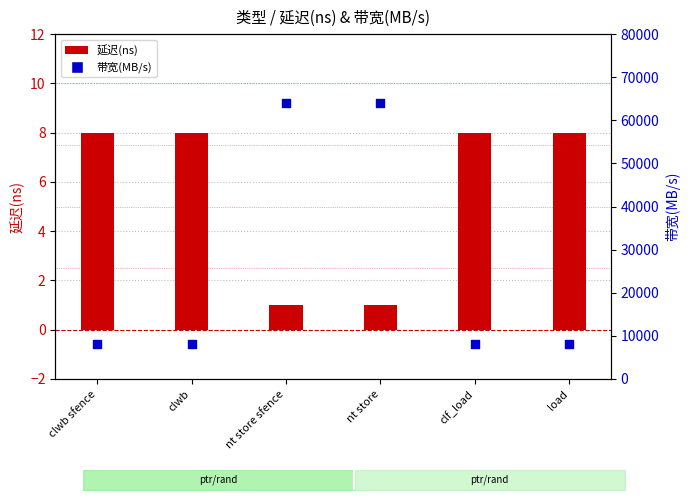

At which category is the sum across all series the highest?

nt store sfence